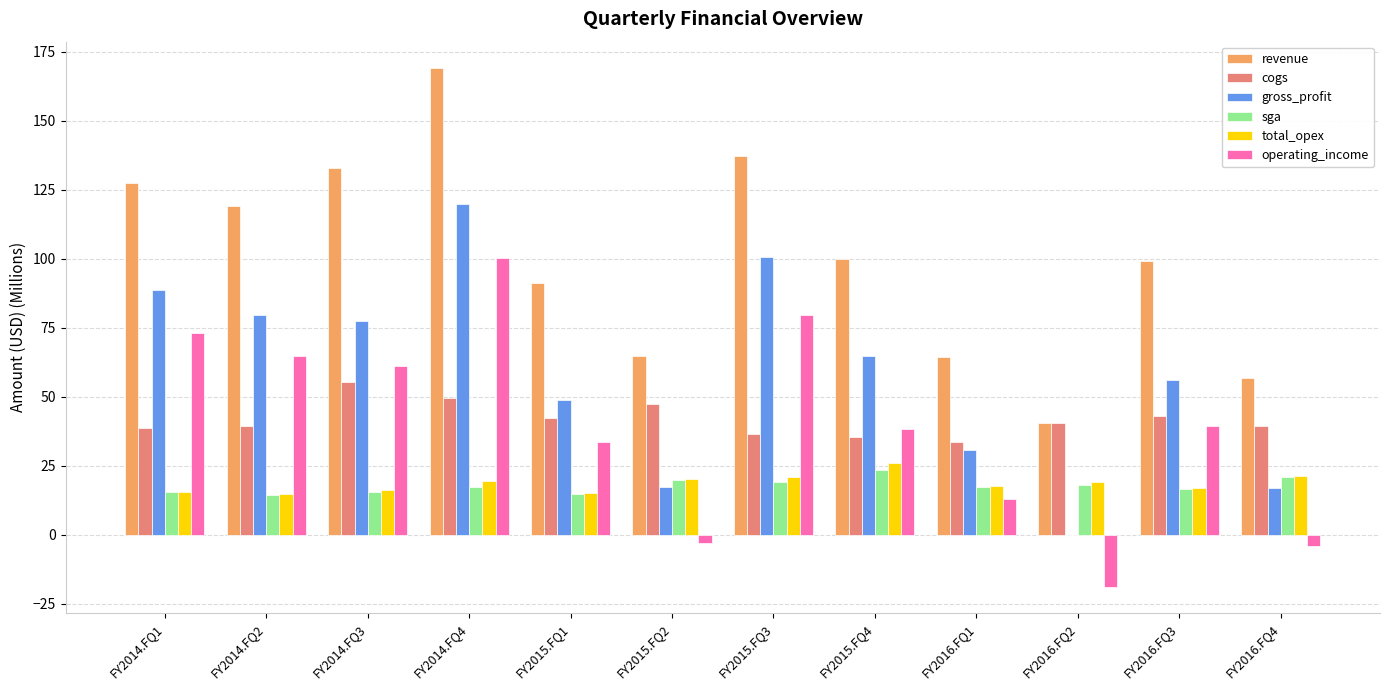

The value of gross_profit at FY2015.FQ4 is 64.6. True or false?

True